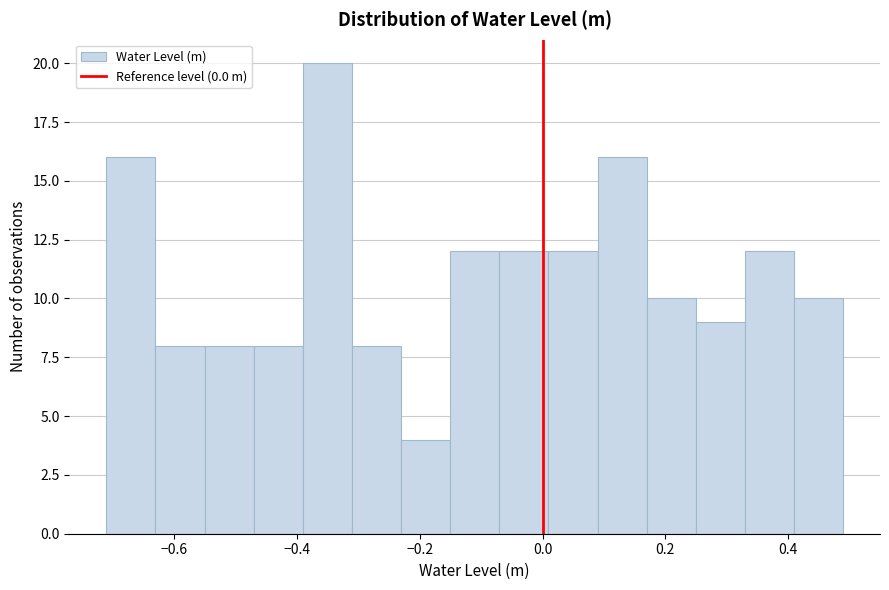

Which range on the x-axis has the tallest bar?

-0.40 to -0.32